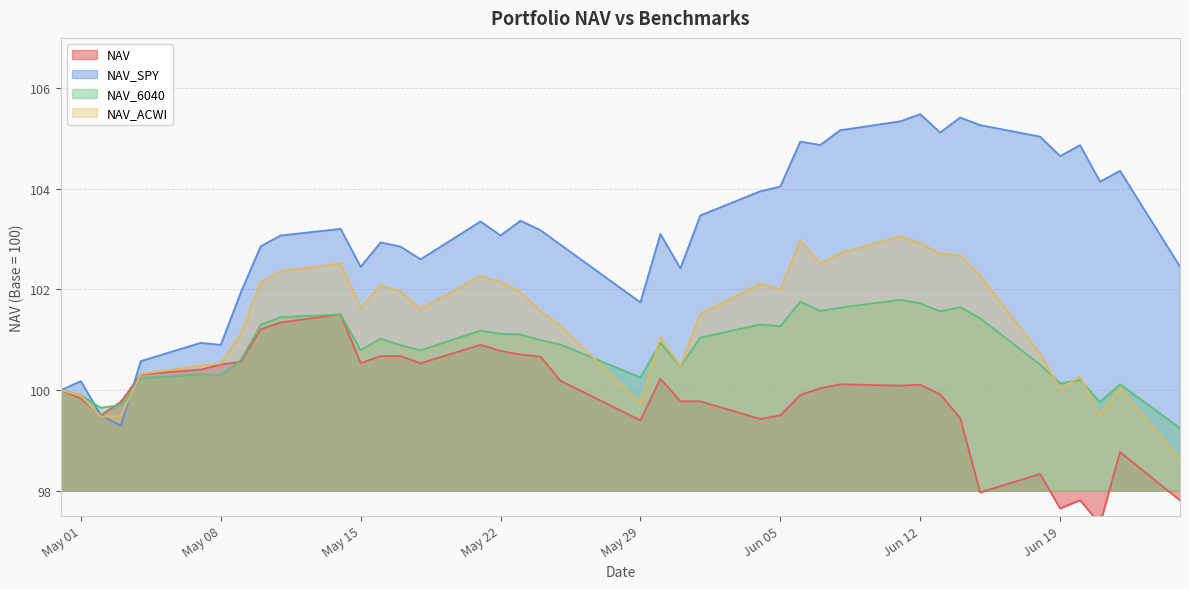

Where is the first local minimum for NAV_6040?

2018-05-02